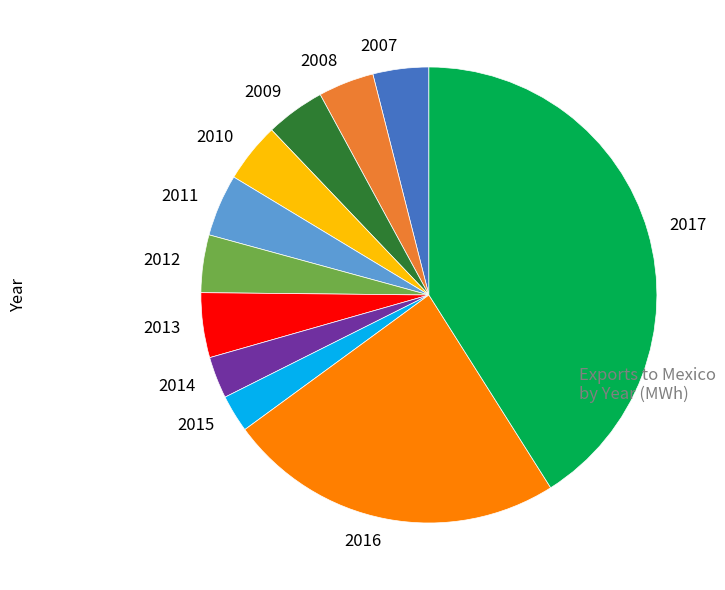

What is the largest slice in the pie chart?

2017